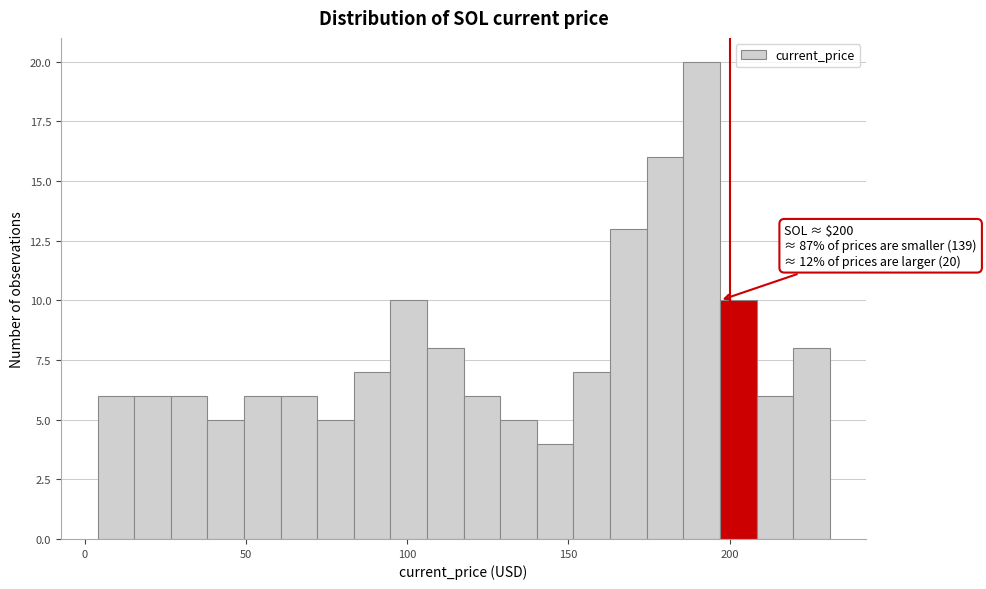

Around what value on the x-axis is the tallest bar? Give the approximate position of its centre, as read against the axis.

190